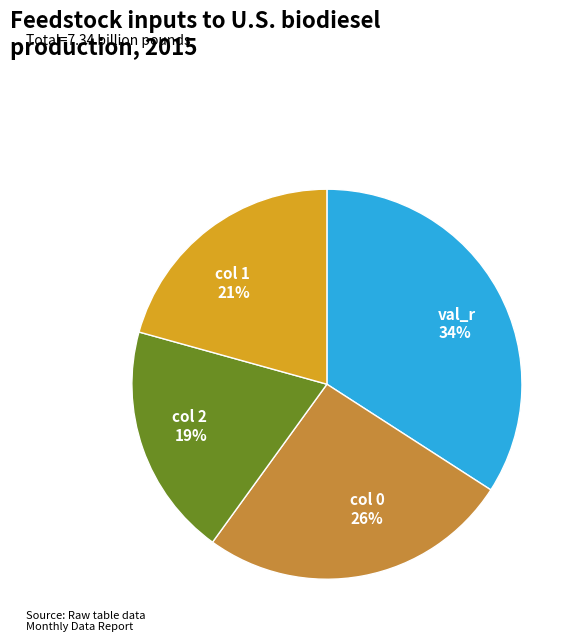

What percentage is the col 0 26% slice, to the nearest percent?

26%